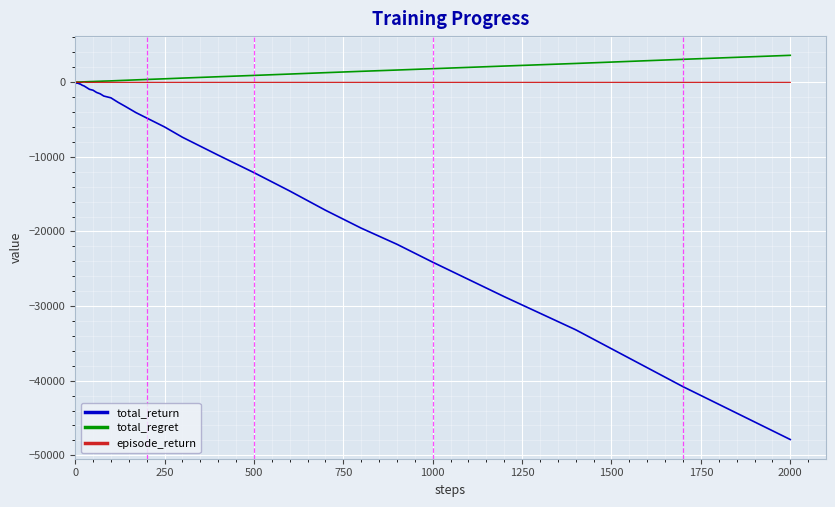

What is the minimum value shown in the chart?

-47880